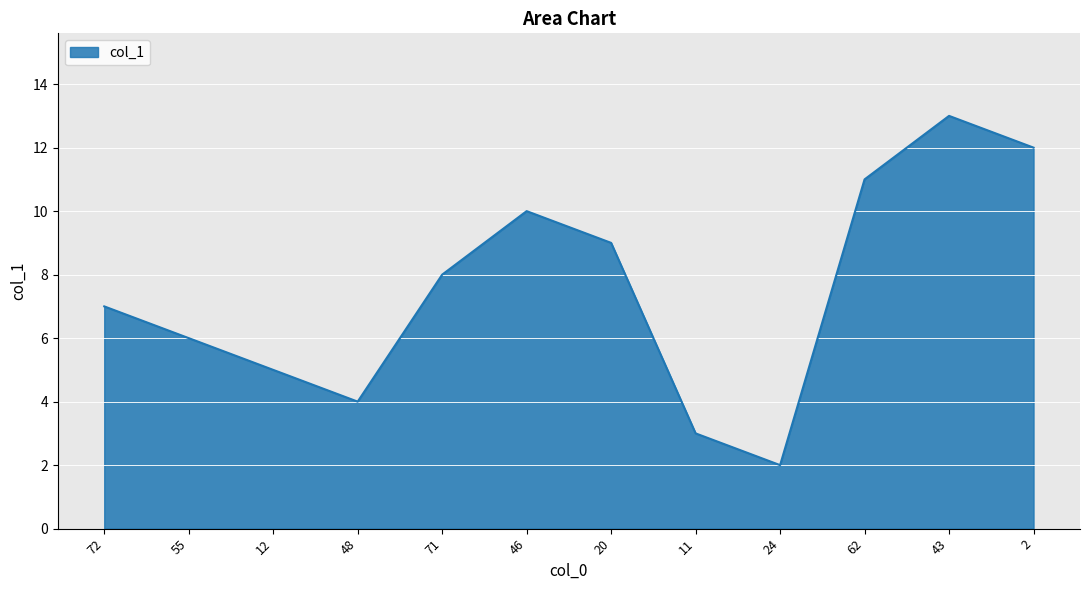

What is the ratio of the value at 55 to the value at 46?

0.6